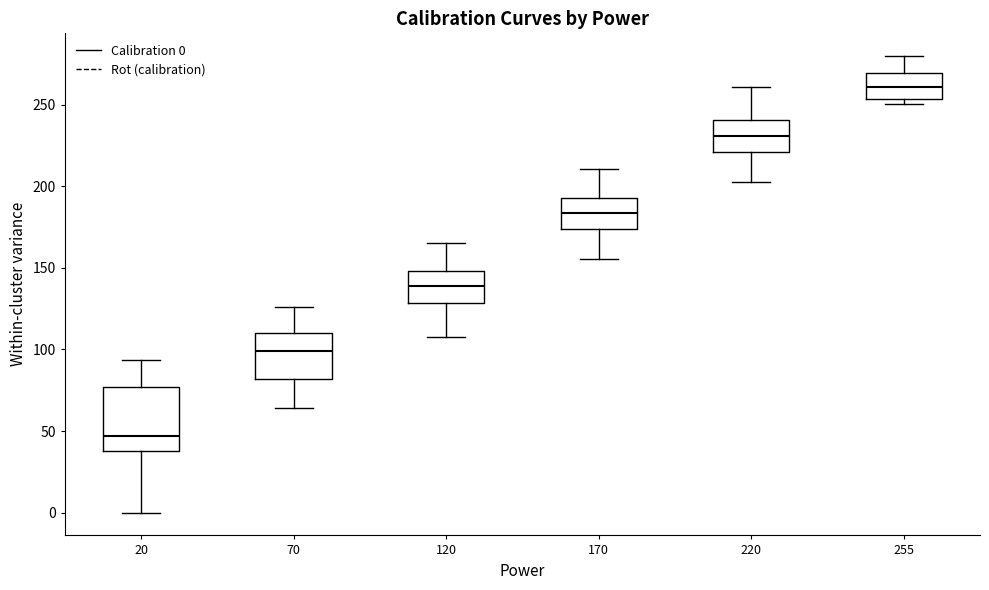

Reading left to right, read every box against the y-axis: the position of its median line, the range the box covers, and the ends of its whiskers. The values are not printed on the chart, so give them approximately, as read against the axis.

20: median 45, box 40 to 75, whiskers 0 to 95
70: median 100, box 80 to 110, whiskers 65 to 125
120: median 140, box 130 to 150, whiskers 110 to 165
170: median 185, box 175 to 195, whiskers 155 to 210
220: median 230, box 220 to 240, whiskers 205 to 260
255: median 260, box 255 to 270, whiskers 250 to 280